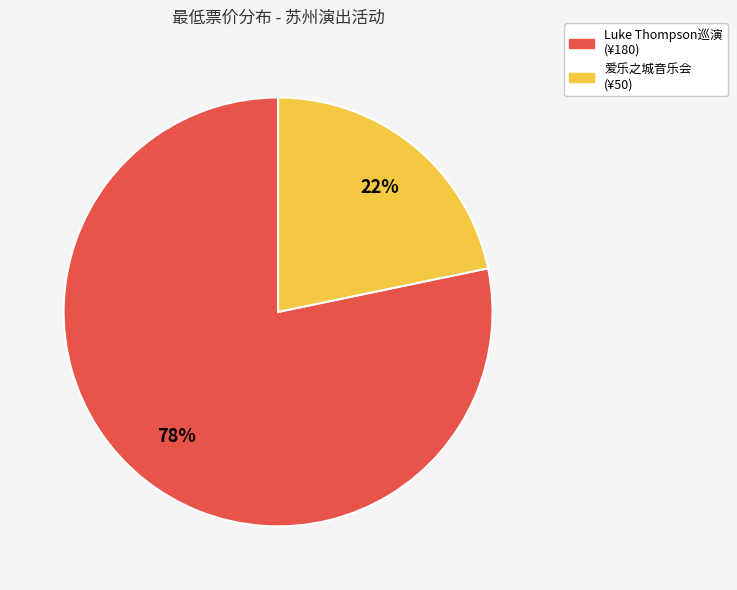

Is there a majority slice in this chart?

Yes